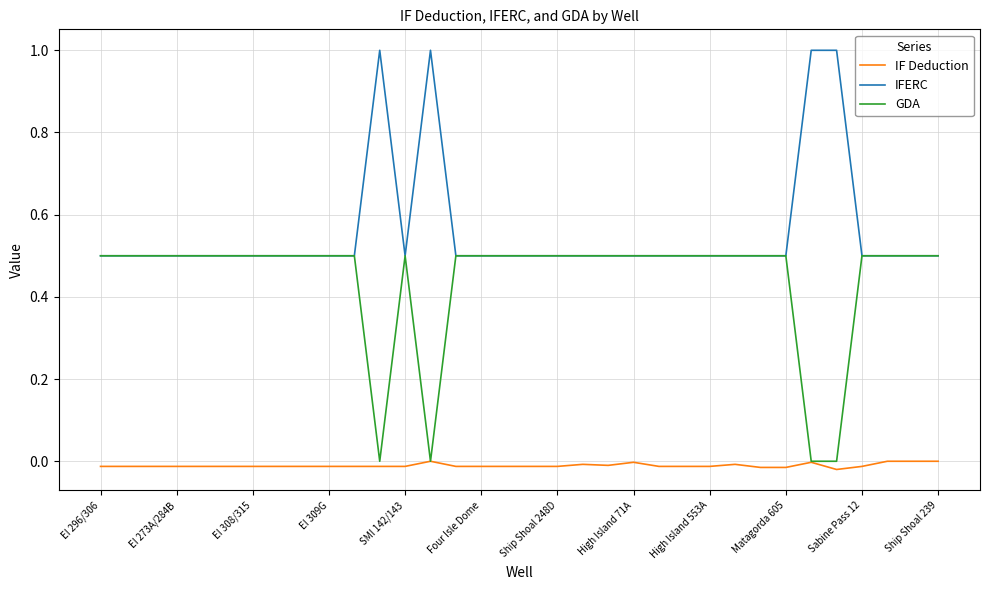

At how many categories does at least one series exceed 0?

34